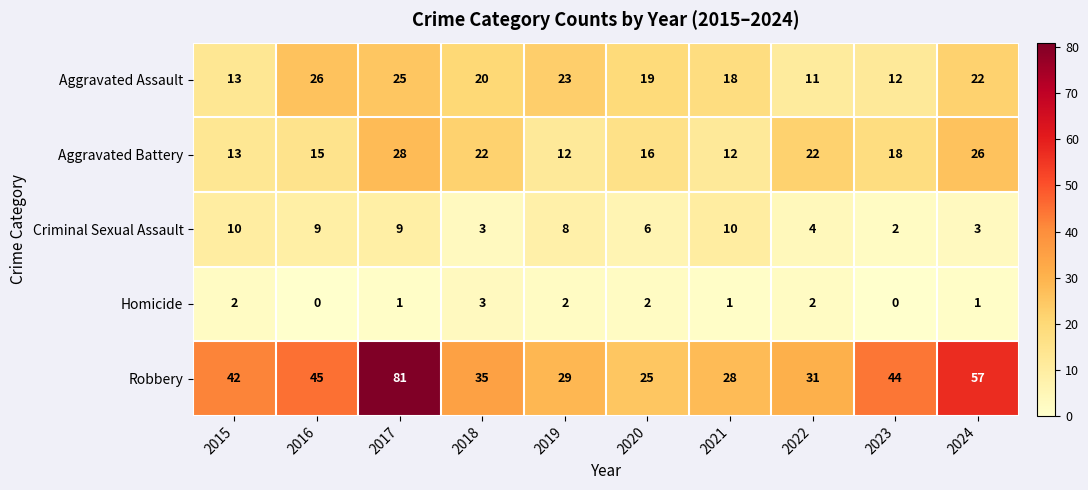

What is the difference between the highest and lowest values at 2023?

44